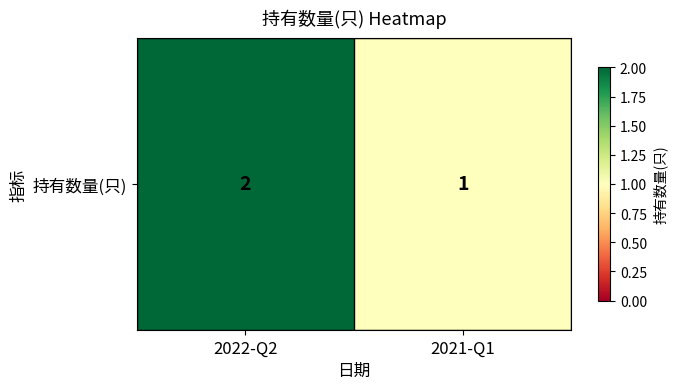

List the labels in order of value, largest first.

2022-Q2, 2021-Q1